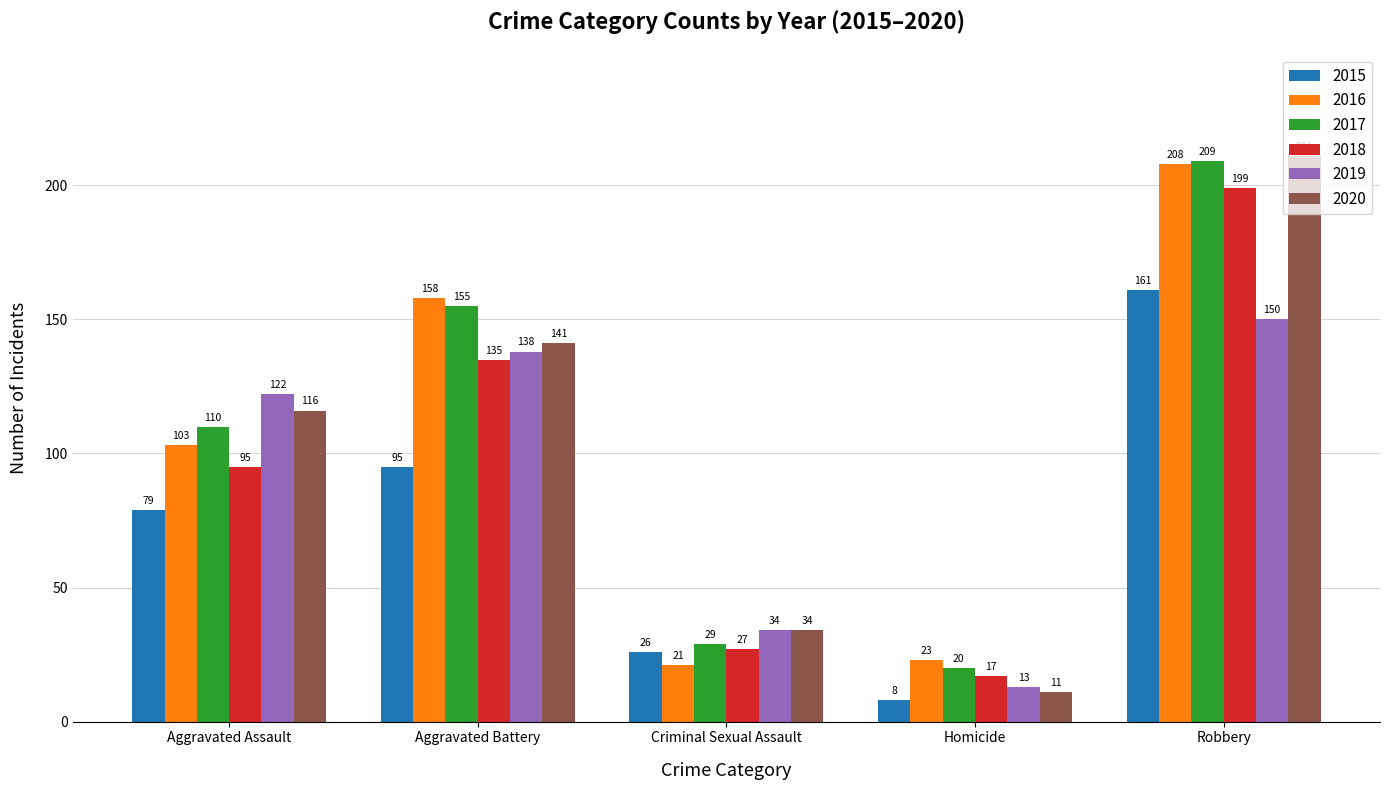

At which label does 2017 reach its peak?

Robbery